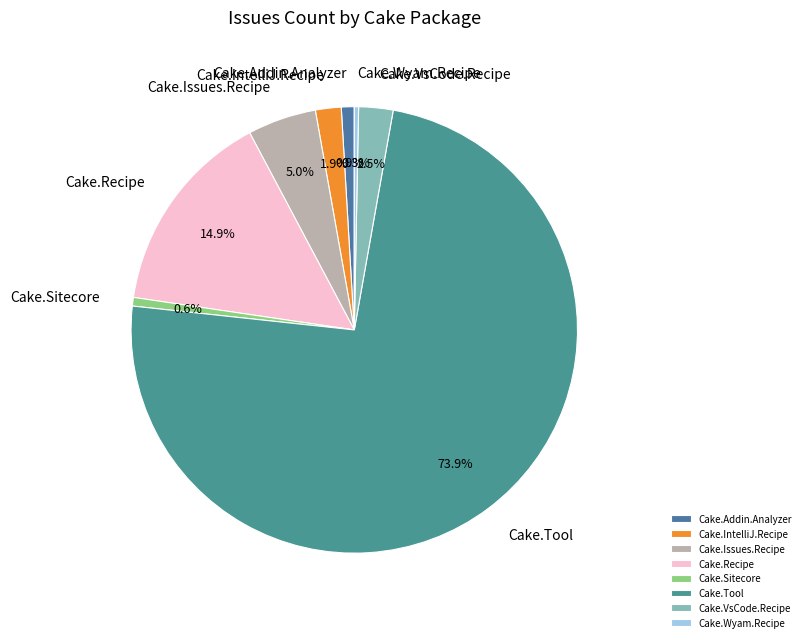

Which has a higher value, Cake.Addin.Analyzer or Cake.Recipe?

Cake.Recipe